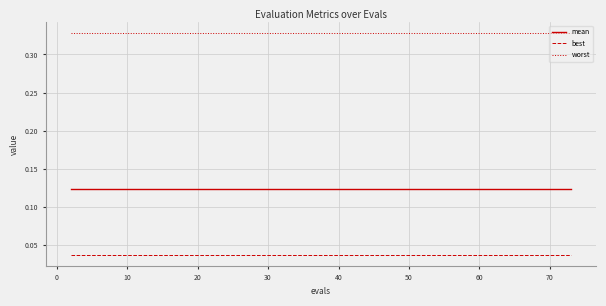

Rank the series by their maximum value, from highest to lowest.

worst, mean, best